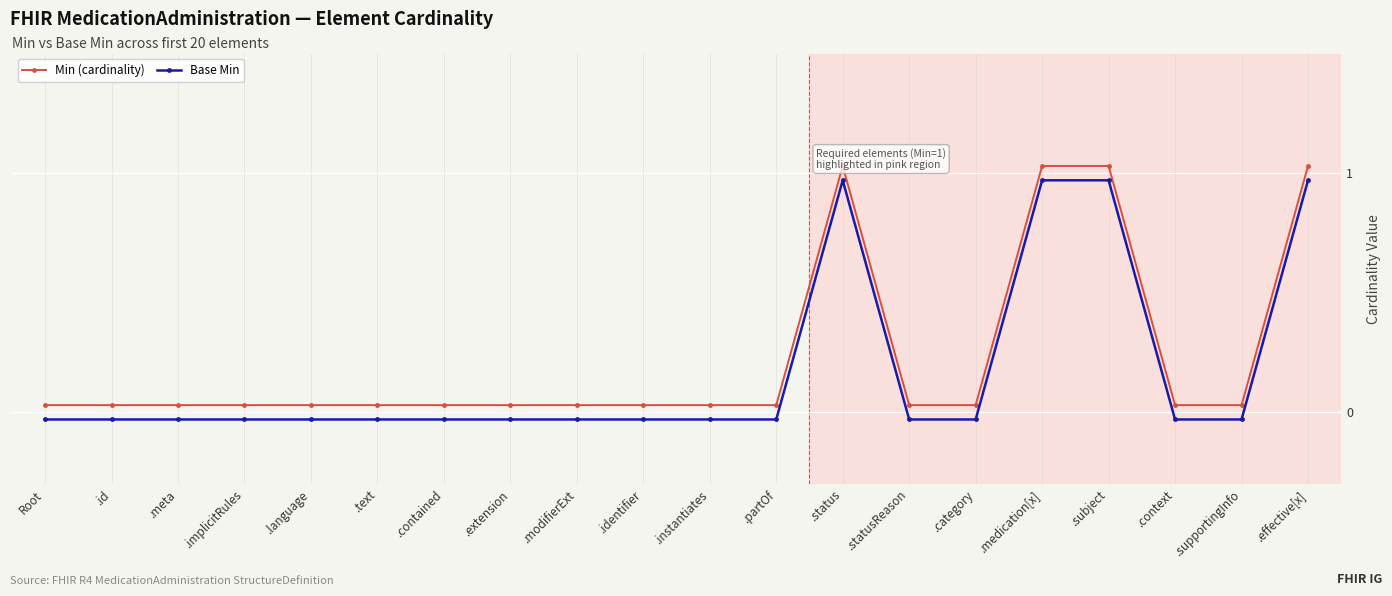

Which label corresponds to the smallest value in the chart?

Root